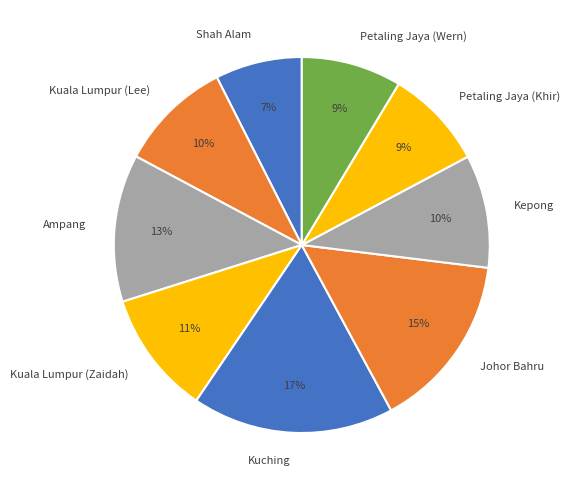

Does Johor Bahru account for over 50% of the chart?

No